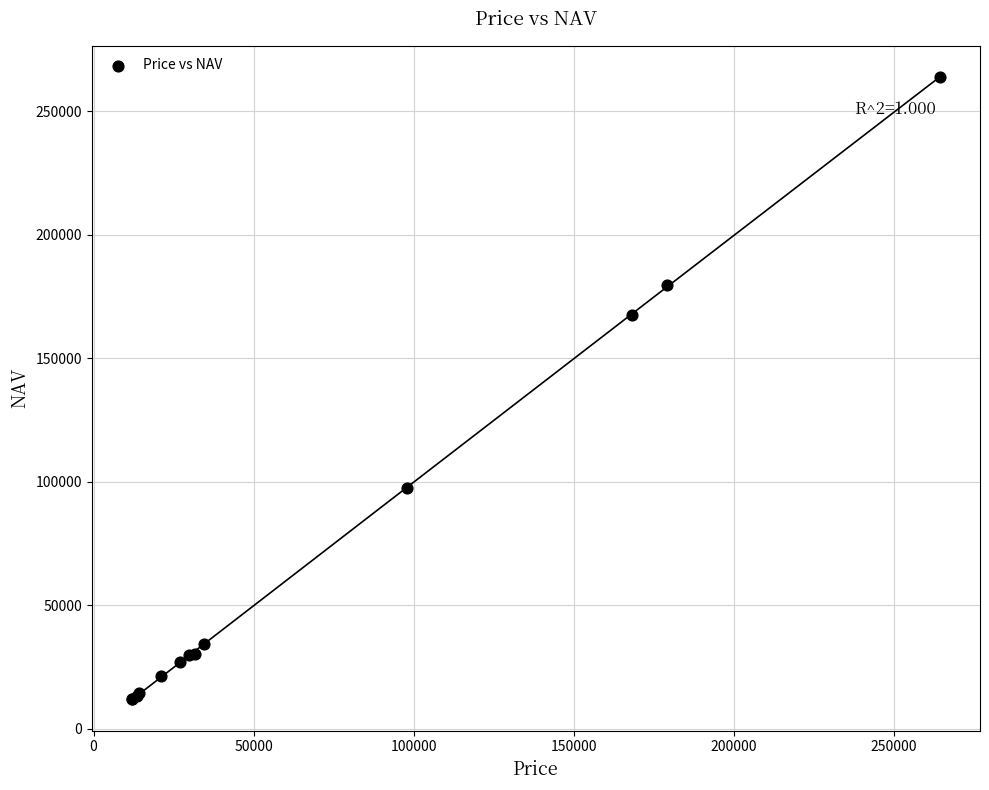

What Y value in the scatter plot is closest to 137736?

167417